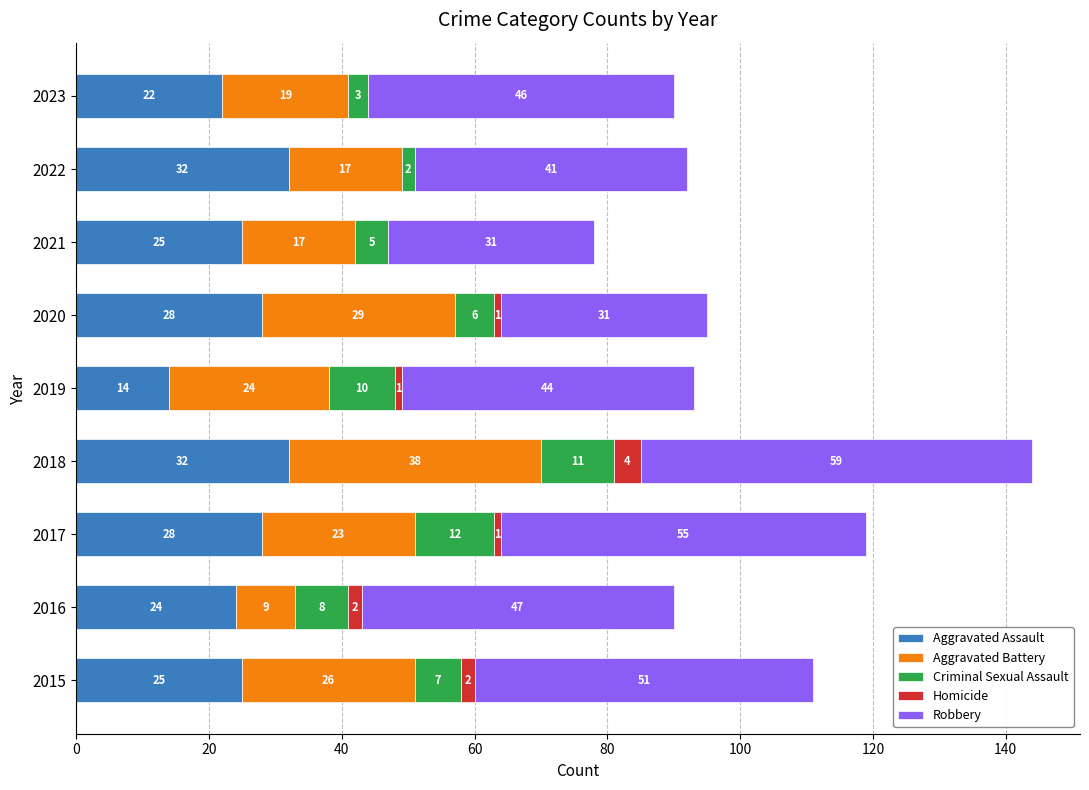

At which category is the sum across all series the highest?

2018